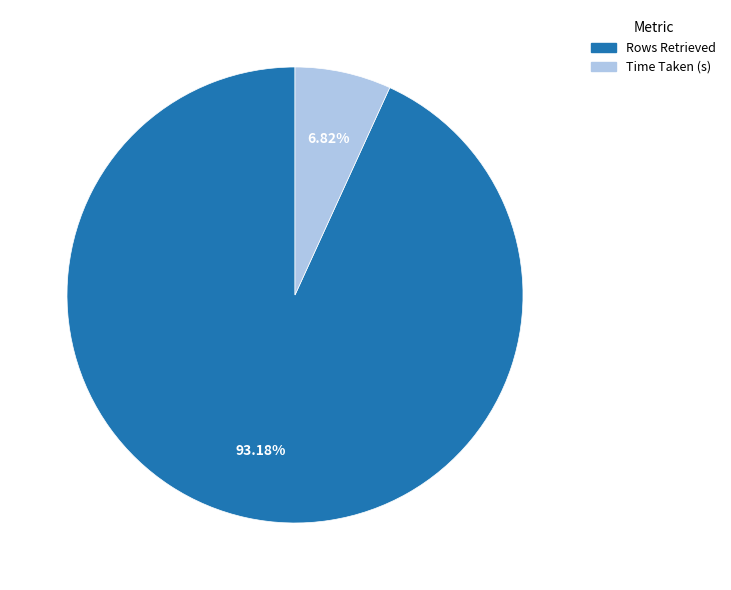

Which category has the smallest portion of the pie?

Time Taken (s)